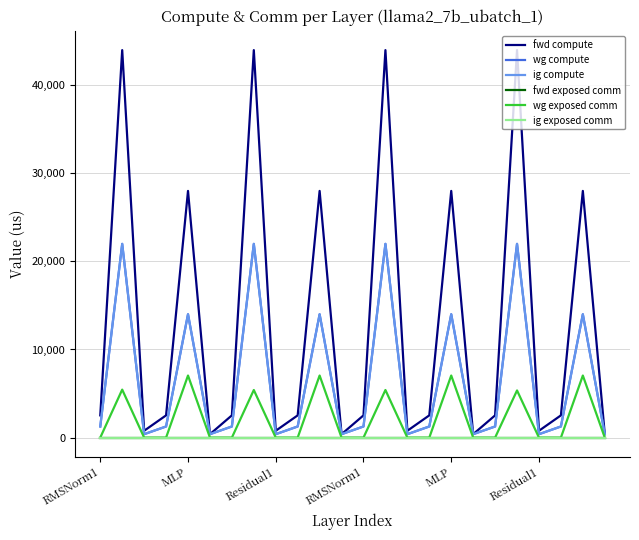

Does the chart have visible grid lines?

Yes